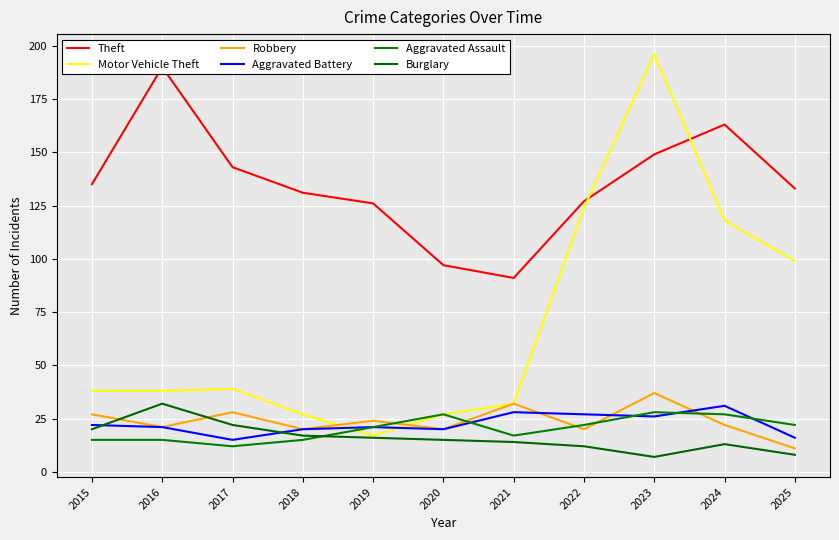

The Aggravated Battery series shows 15 at 2017. True or false?

True